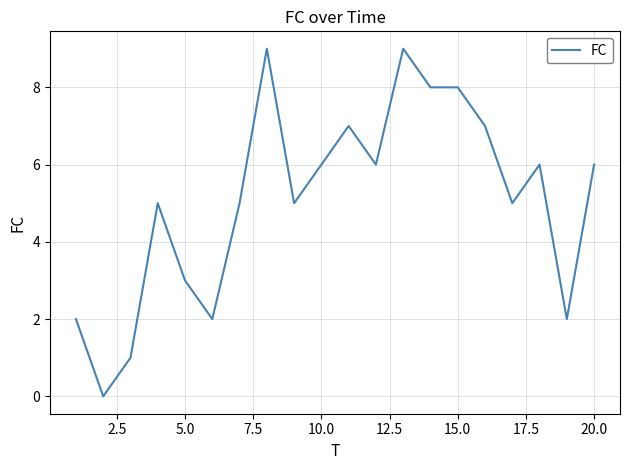

Count the number of categories in the chart.

20